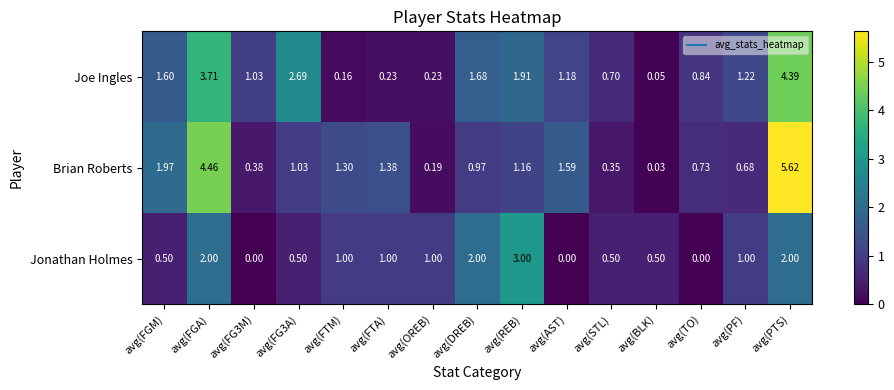

Which series has the largest total across all categories?

Brian Roberts